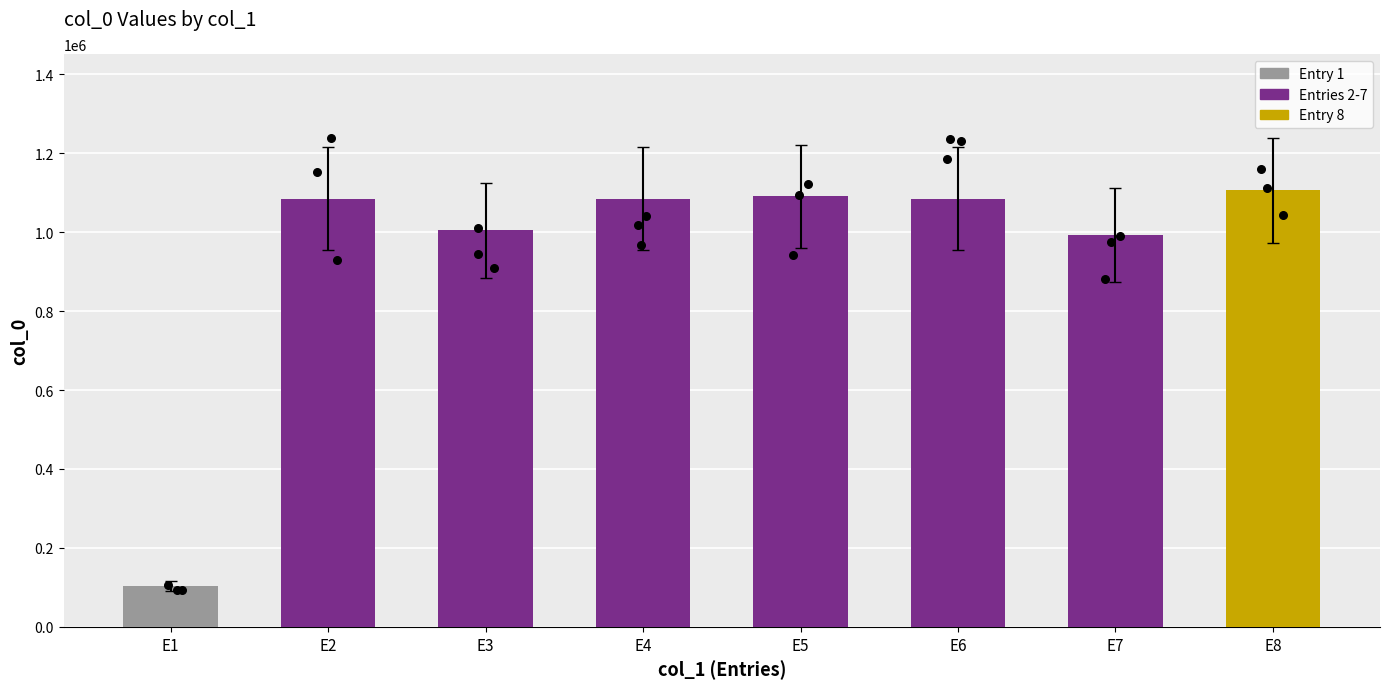

Between E2 and E1, which is larger?

E2